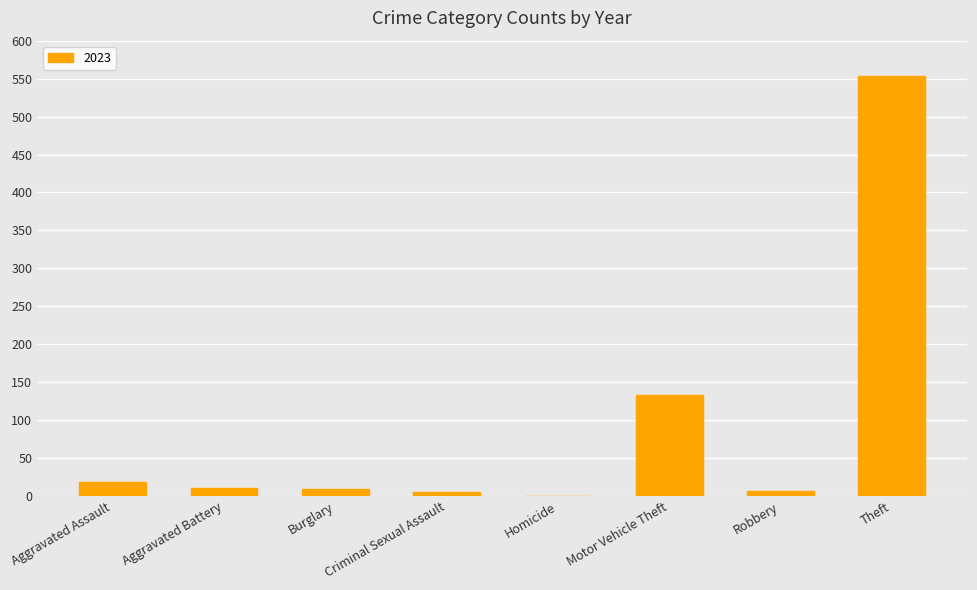

True or false: the data shows 46 at Motor Vehicle Theft.

False